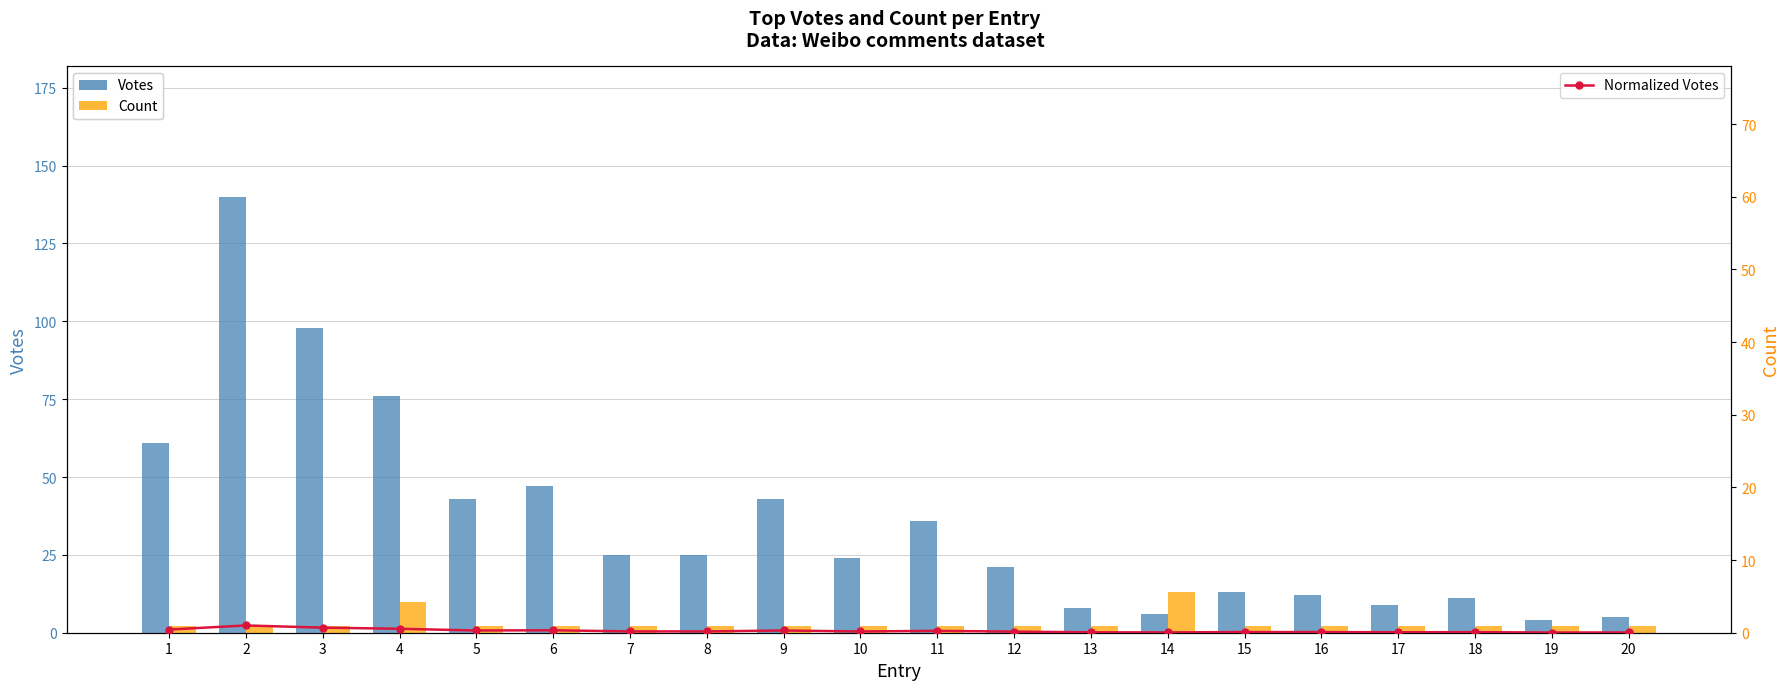

Which category has the highest value in the Normalized Votes series?

2